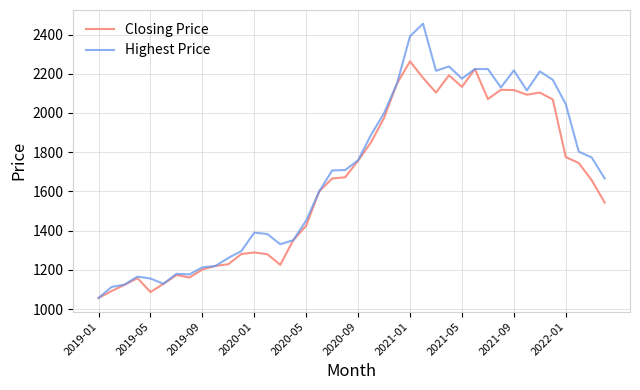

What is the average value of the Closing Price series?

1638.6